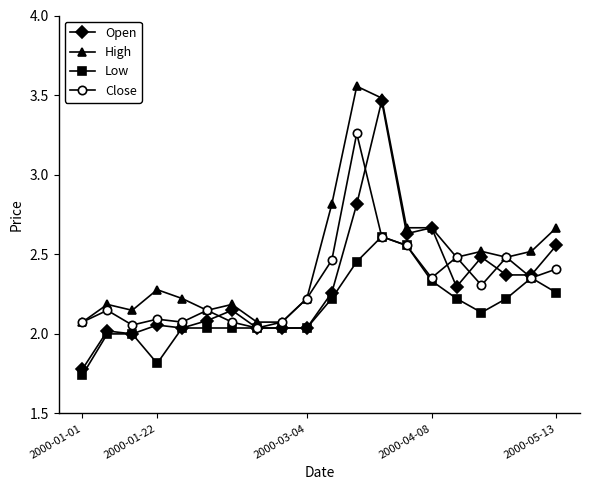

True or false: Open has more than 1 points higher than both neighbors.

True